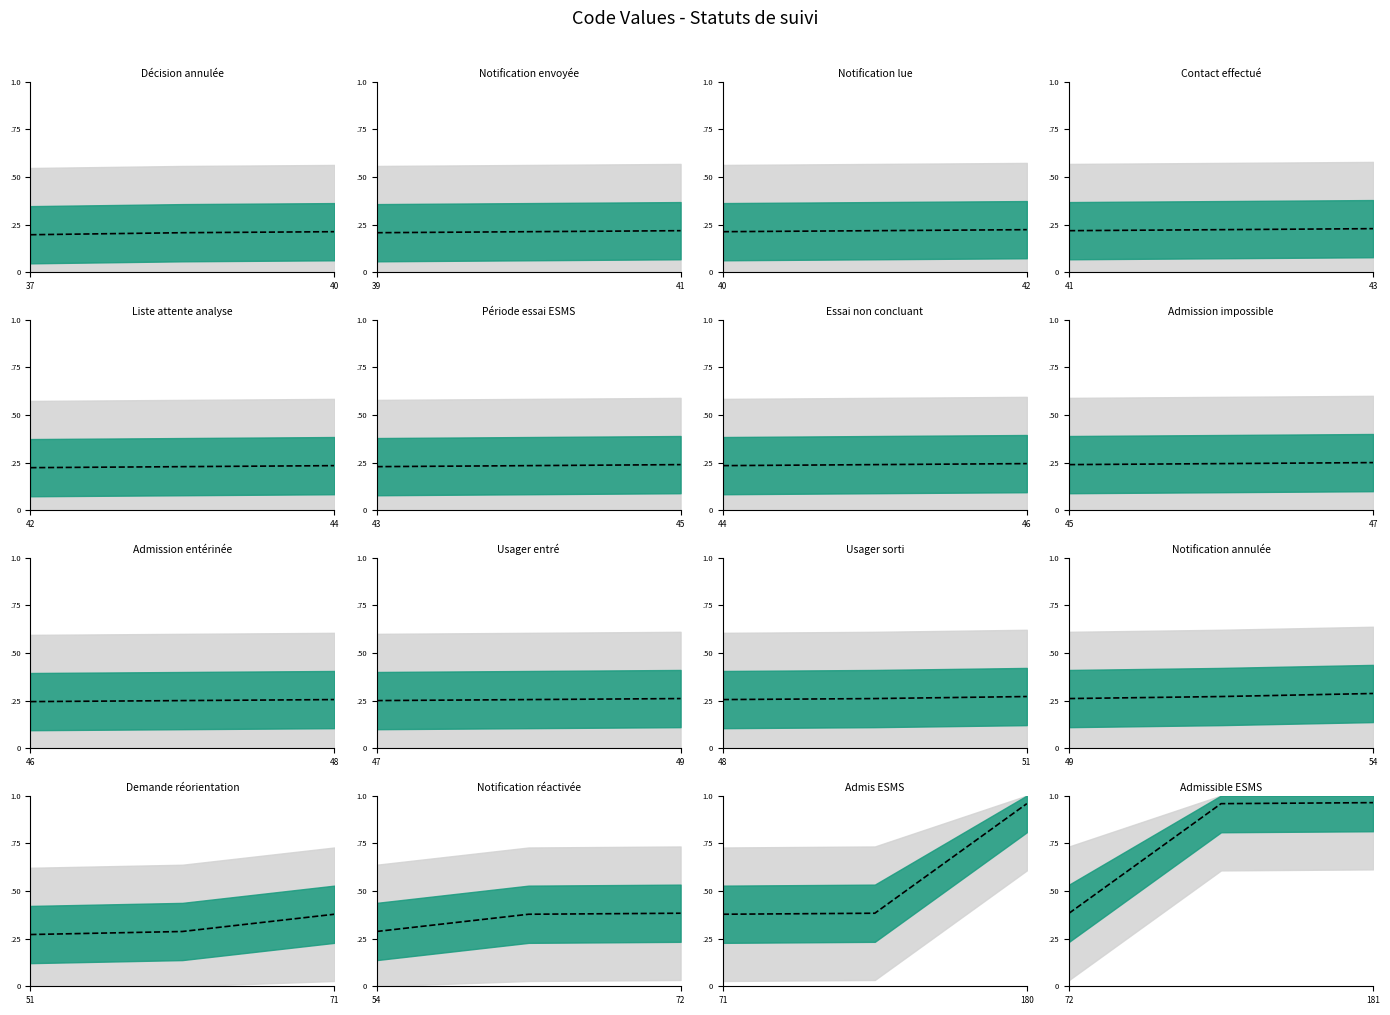

What is the value of the 2nd point from the left?

1.0